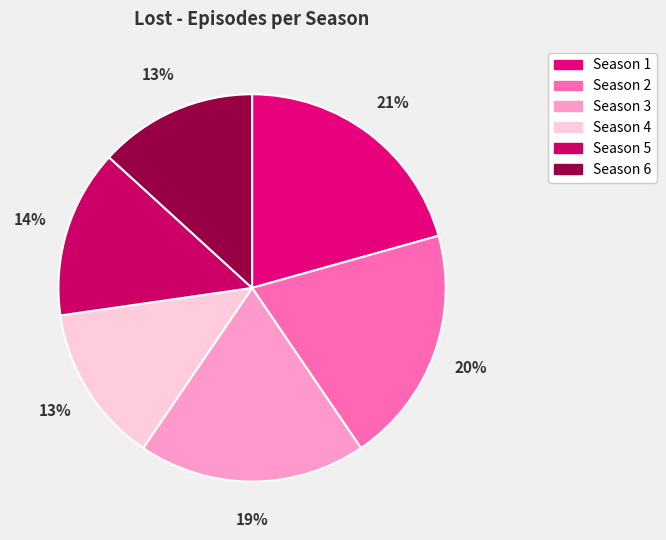

Between Season 1 and Season 4, which is larger?

Season 1